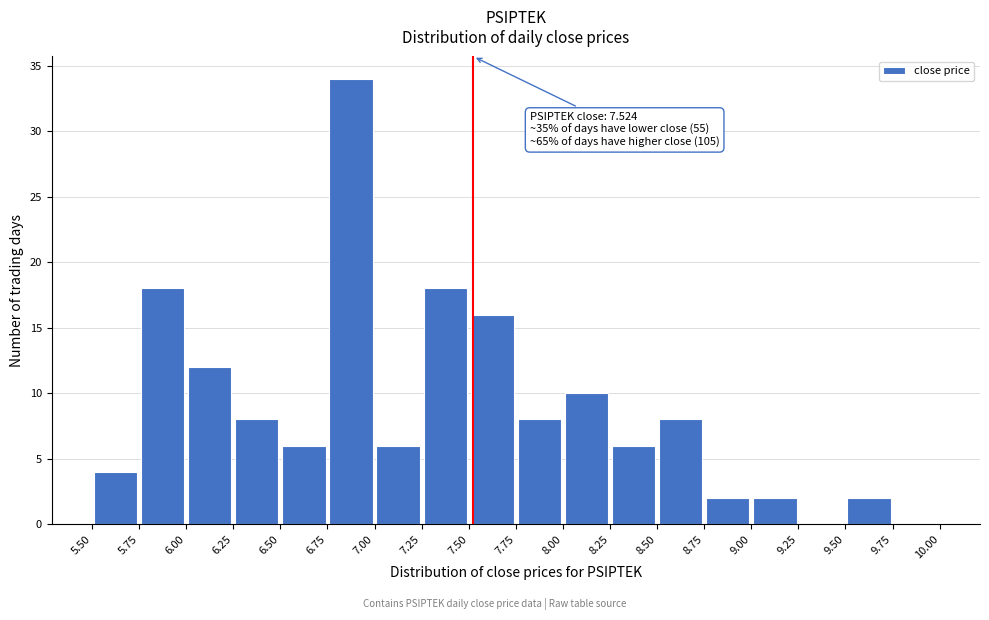

Which range on the x-axis has the tallest bar?

6.75 to 7.00